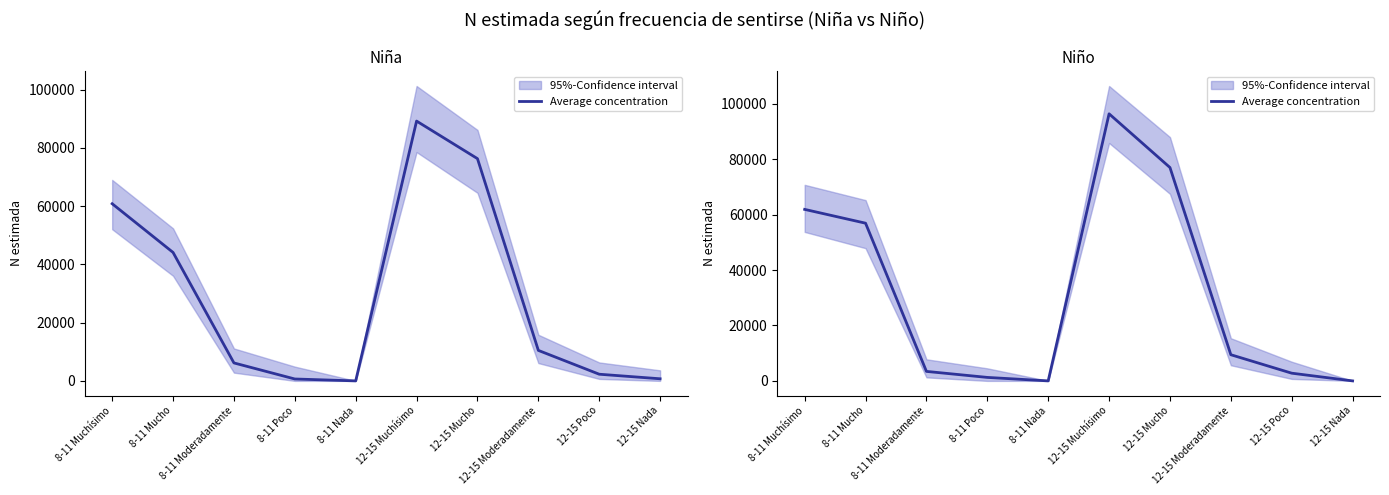

How many points are lower than both their immediate neighbors (excluding endpoints)?

1